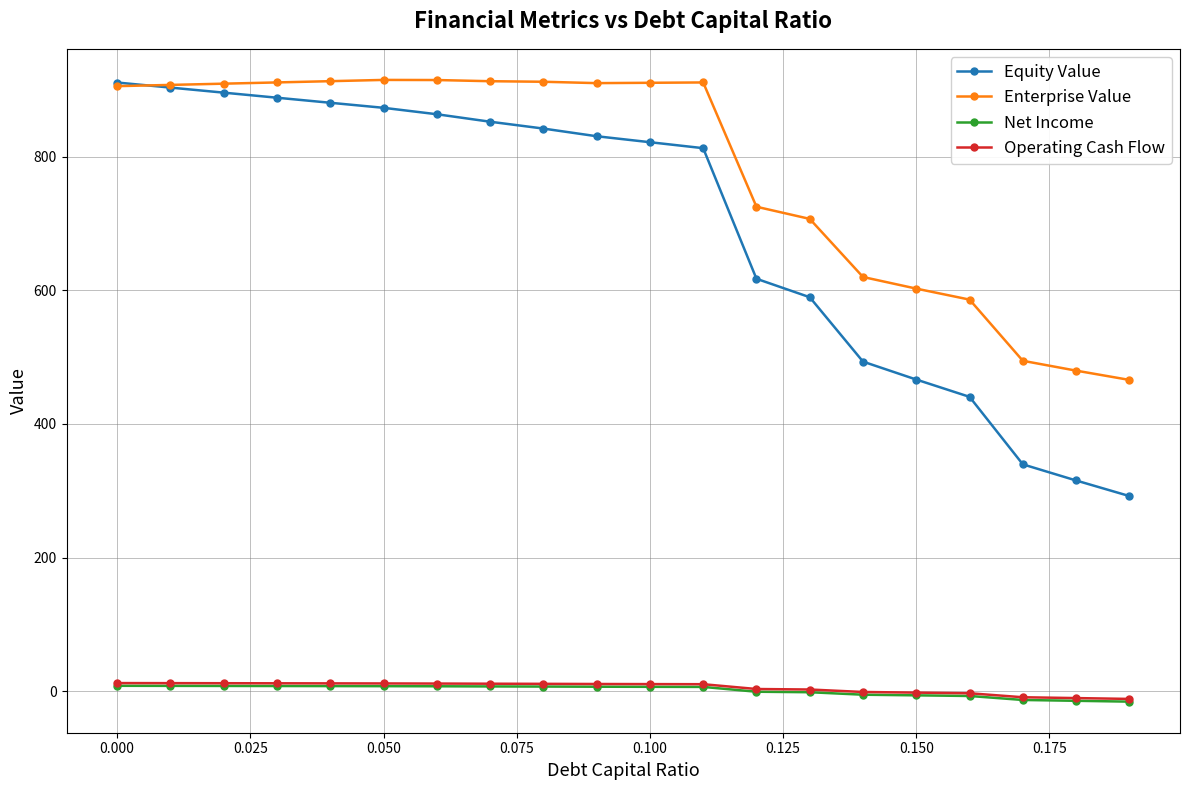

What is the maximum value shown in the chart?

914.9